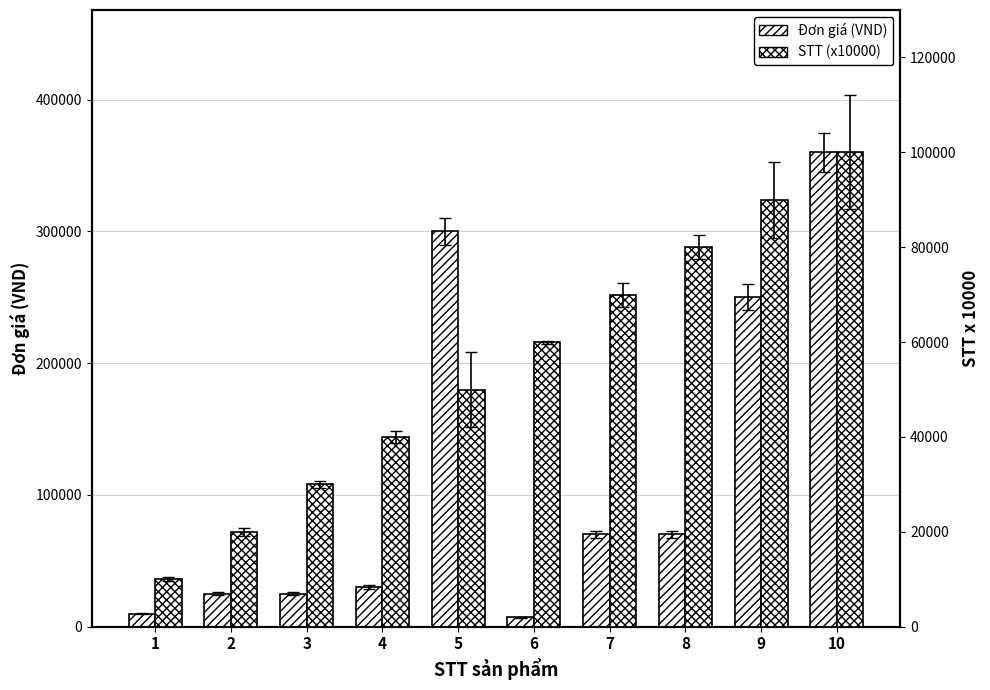

How many categories are shown in the chart?

10